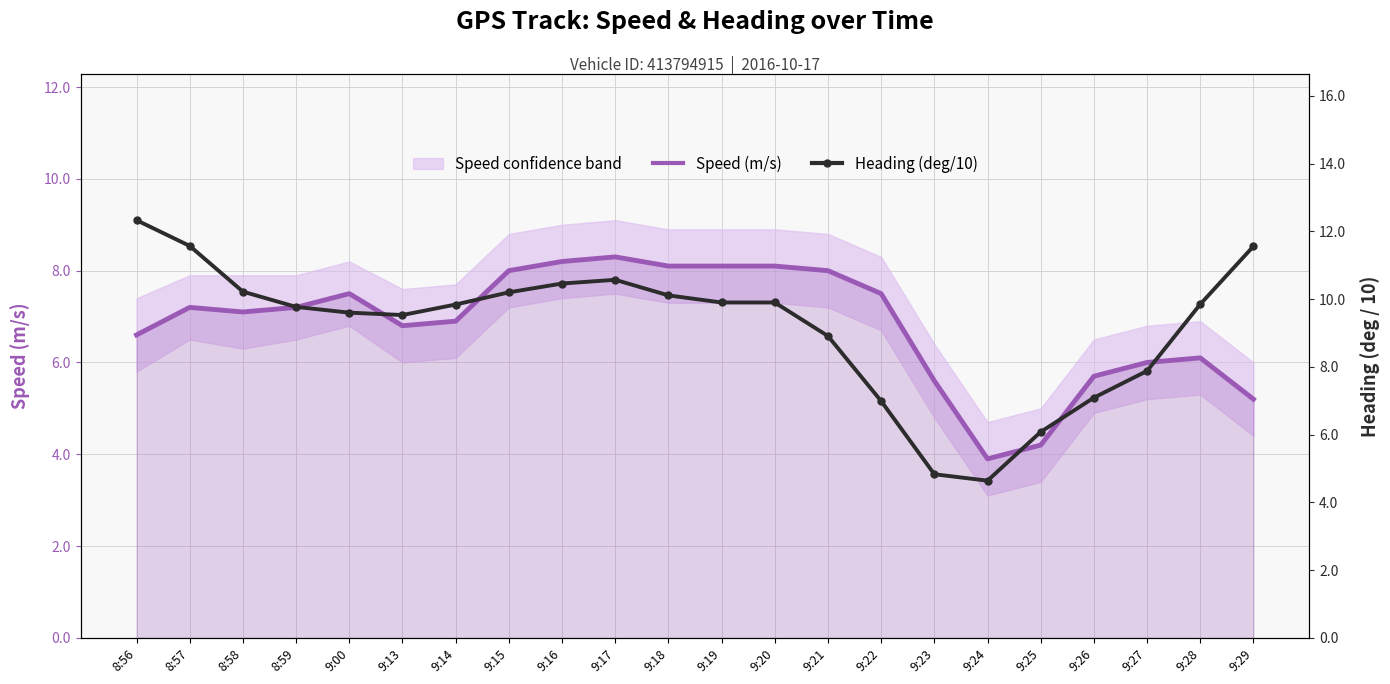

Between 9:13 and 9:21, which is larger?

9:21